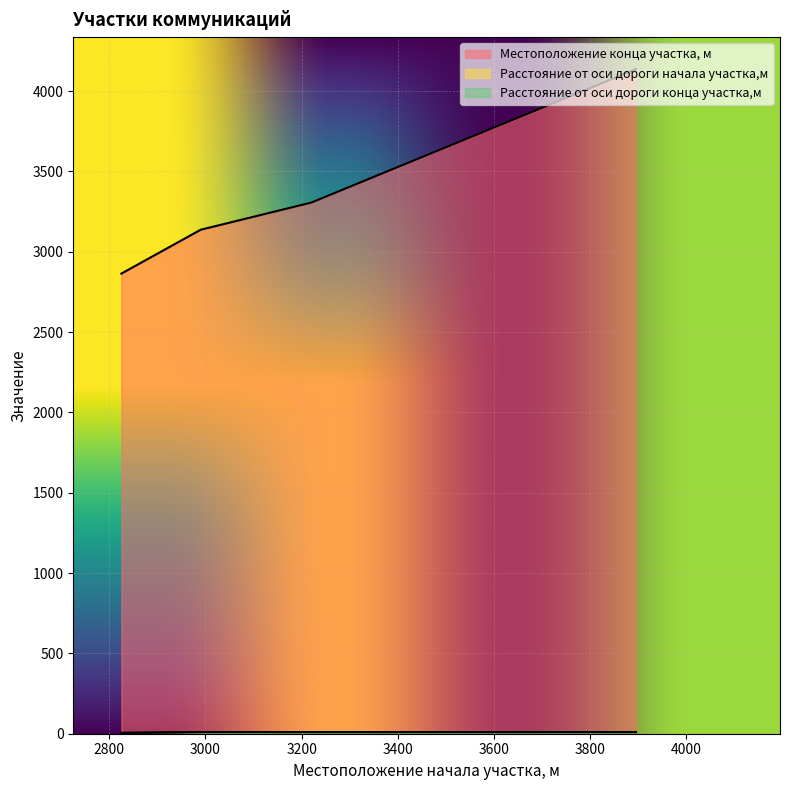

The Расстояние от оси дороги начала участка,м series shows 10 at 3220. True or false?

True